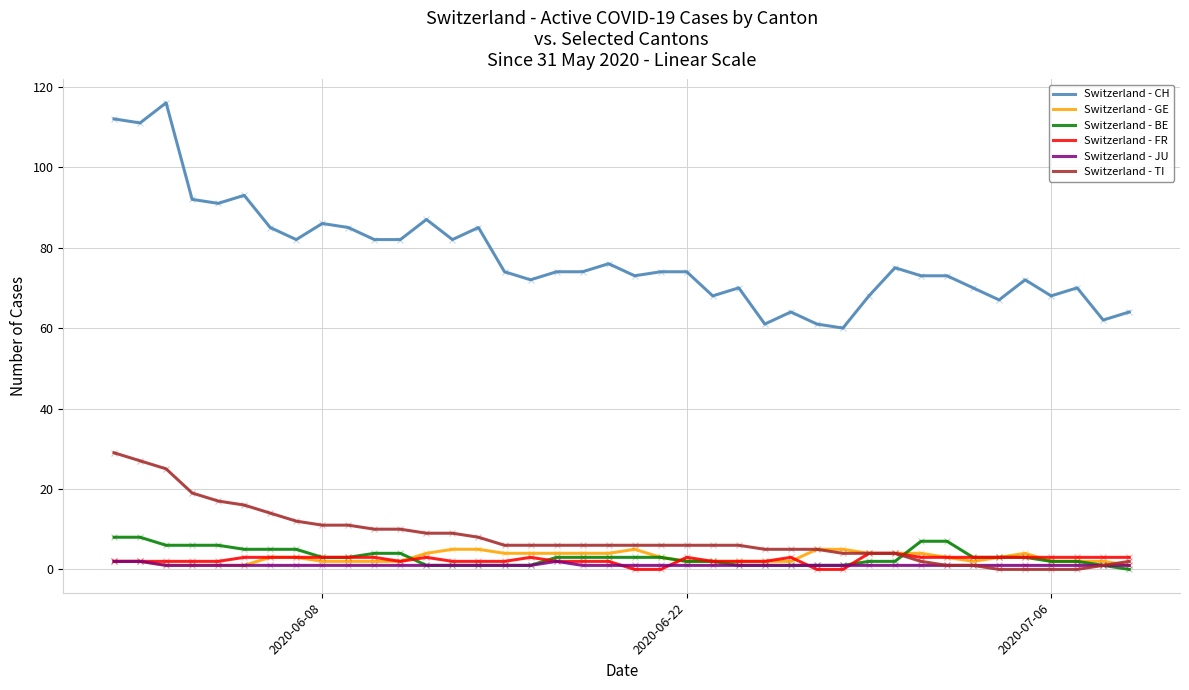

What is the maximum value for Switzerland - CH?

116